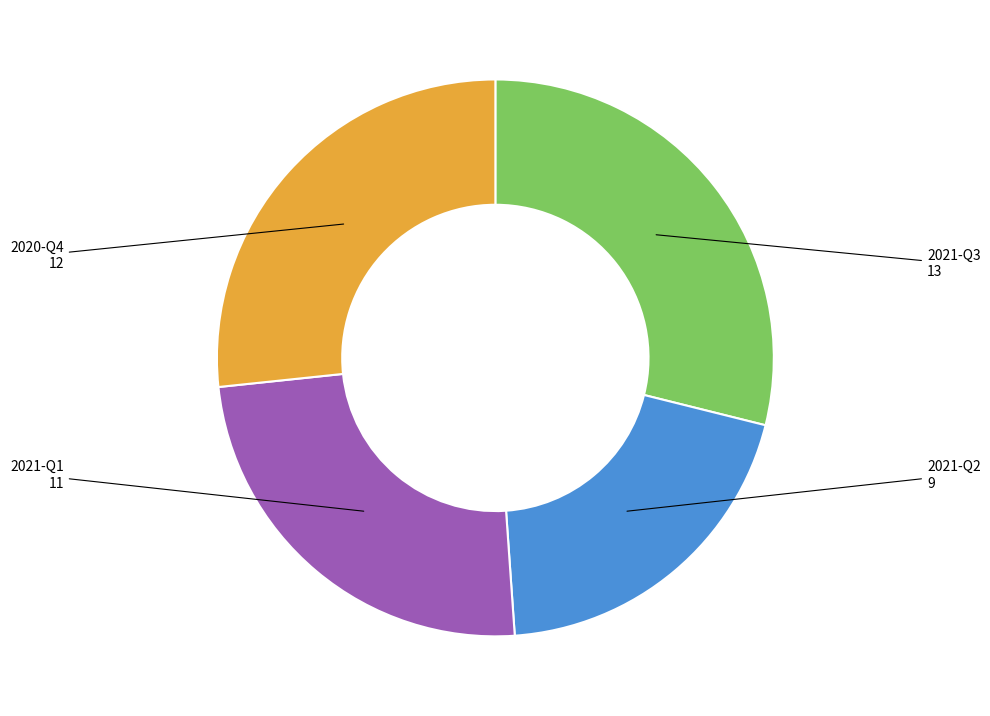

Count the number of slices in the pie.

4